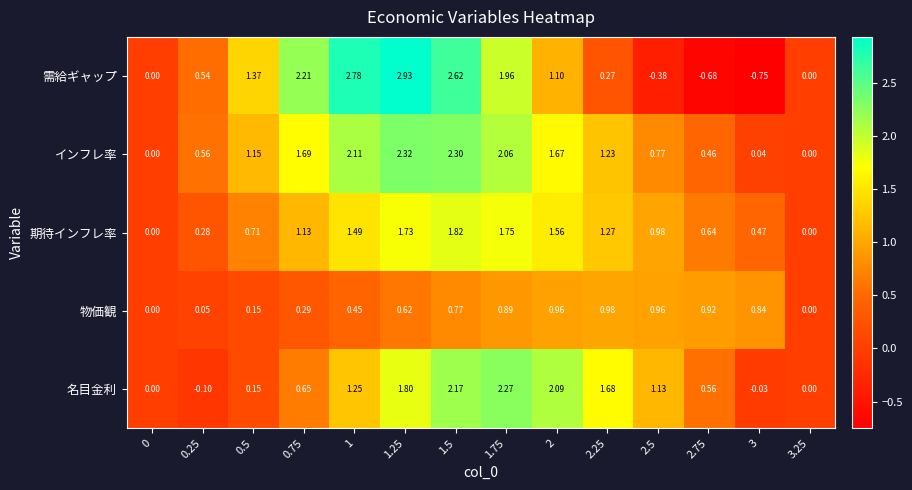

How many series are shown in this chart?

5